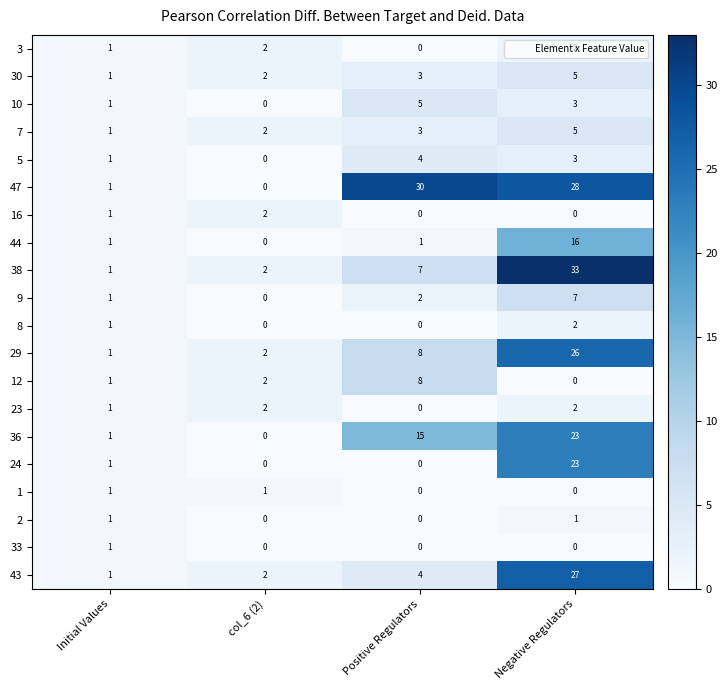

At how many categories does at least one series exceed 31?

1